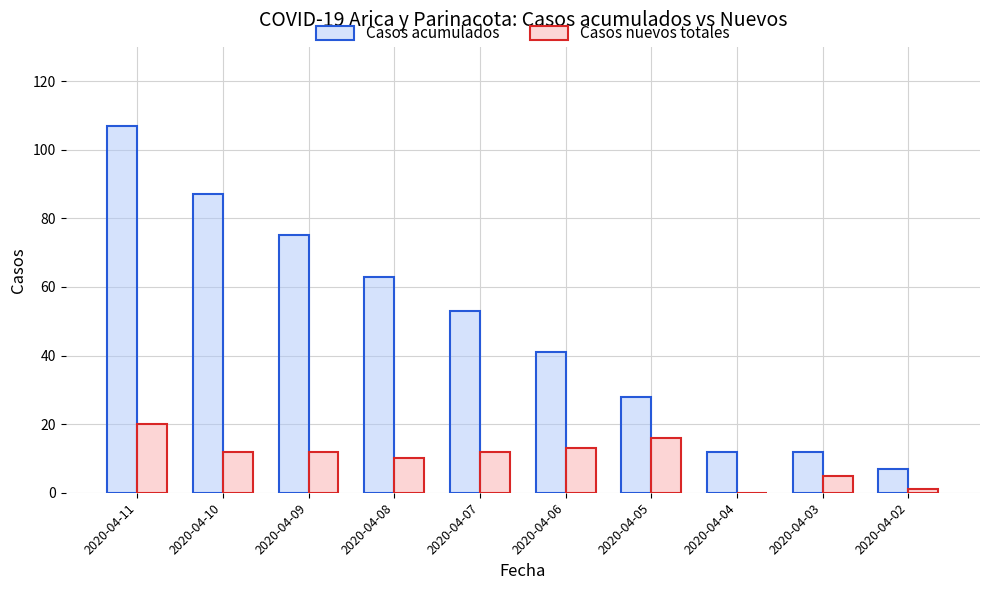

At which category is the sum across all series the highest?

2020-04-11